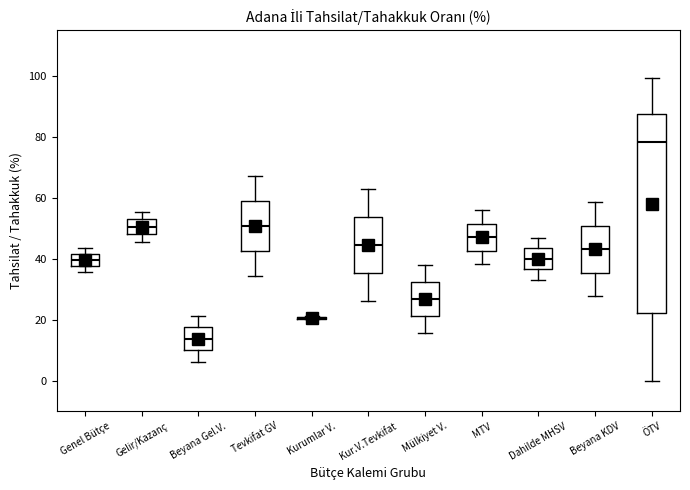

Where does the upper whisker of the box for Gelir/Kazanç end on the y-axis? The values are not printed on the chart, so give them approximately, as read against the axis.

56